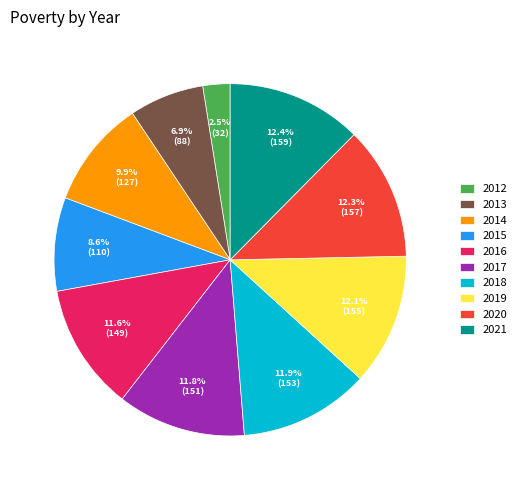

What is the total percentage of 2017 and 2015?

20.4%